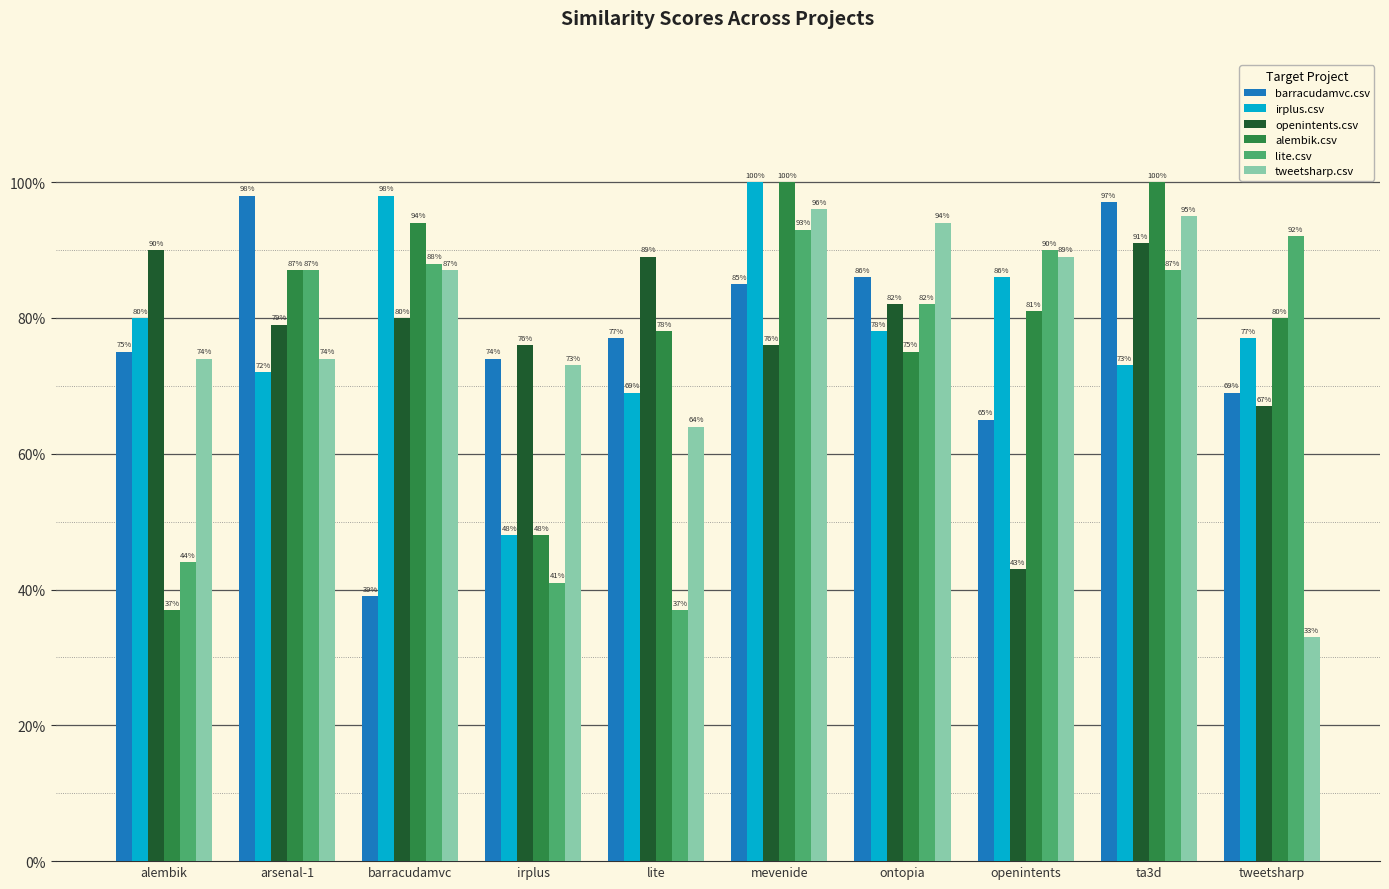

What are all the series names shown in the legend?

barracudamvc.csv, irplus.csv, openintents.csv, alembik.csv, lite.csv, tweetsharp.csv